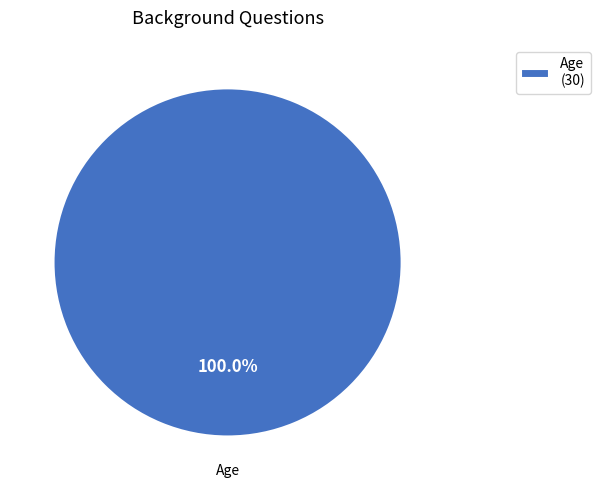

Is Age (30) the majority of the pie?

Yes